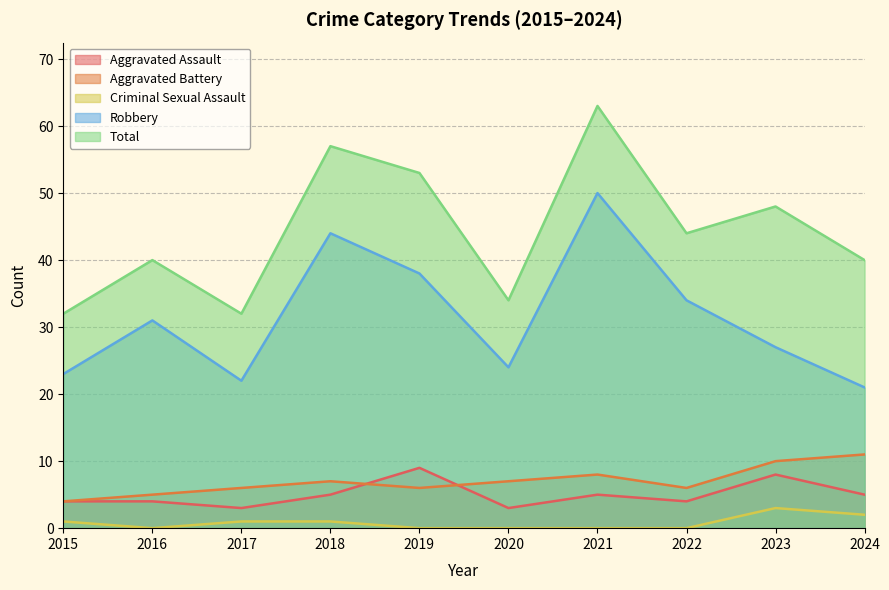

Is it true that Criminal Sexual Assault equals 0 at 2020?

True